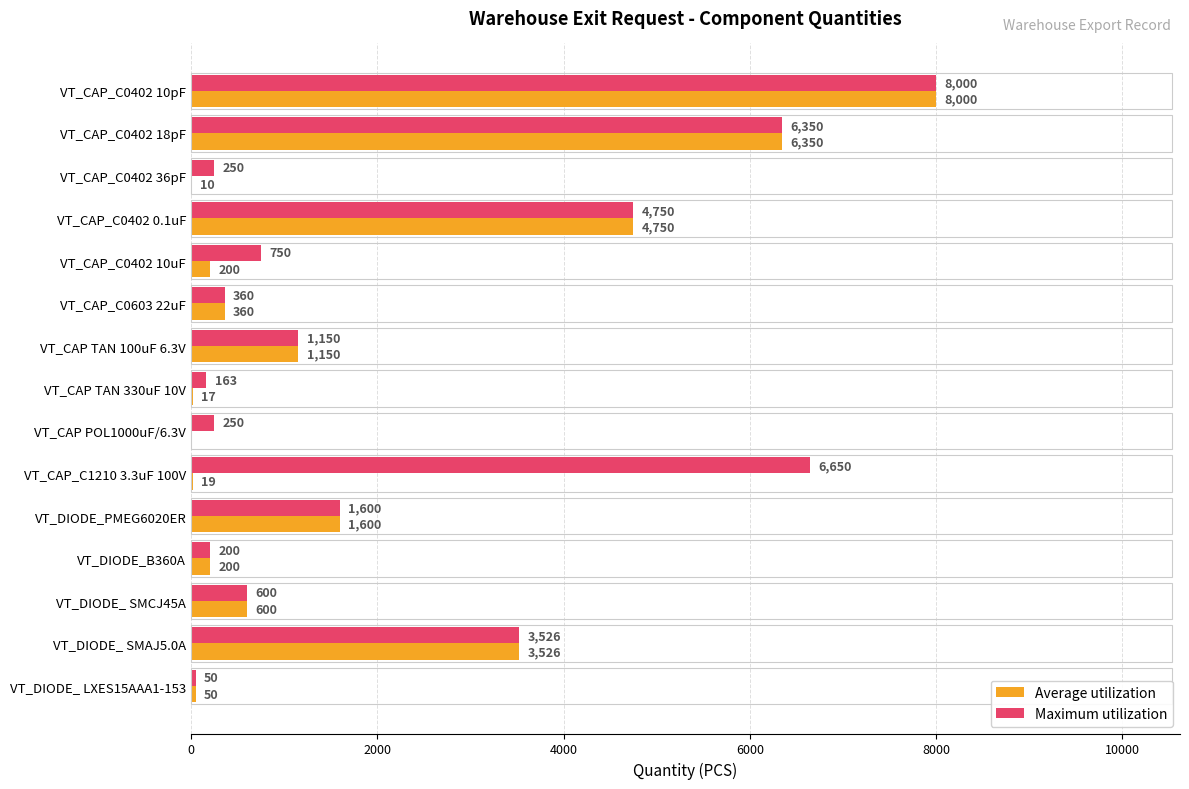

How many categories are shown in the chart?

15